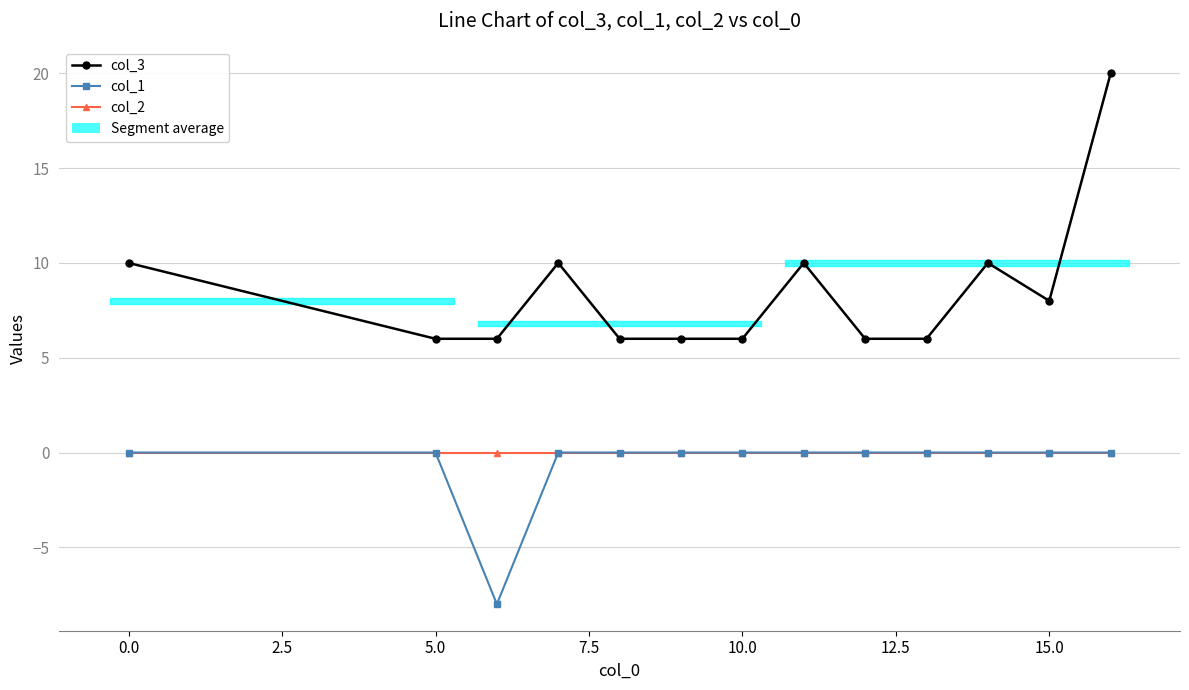

True or false: col_2 and col_3 cross at least once.

False